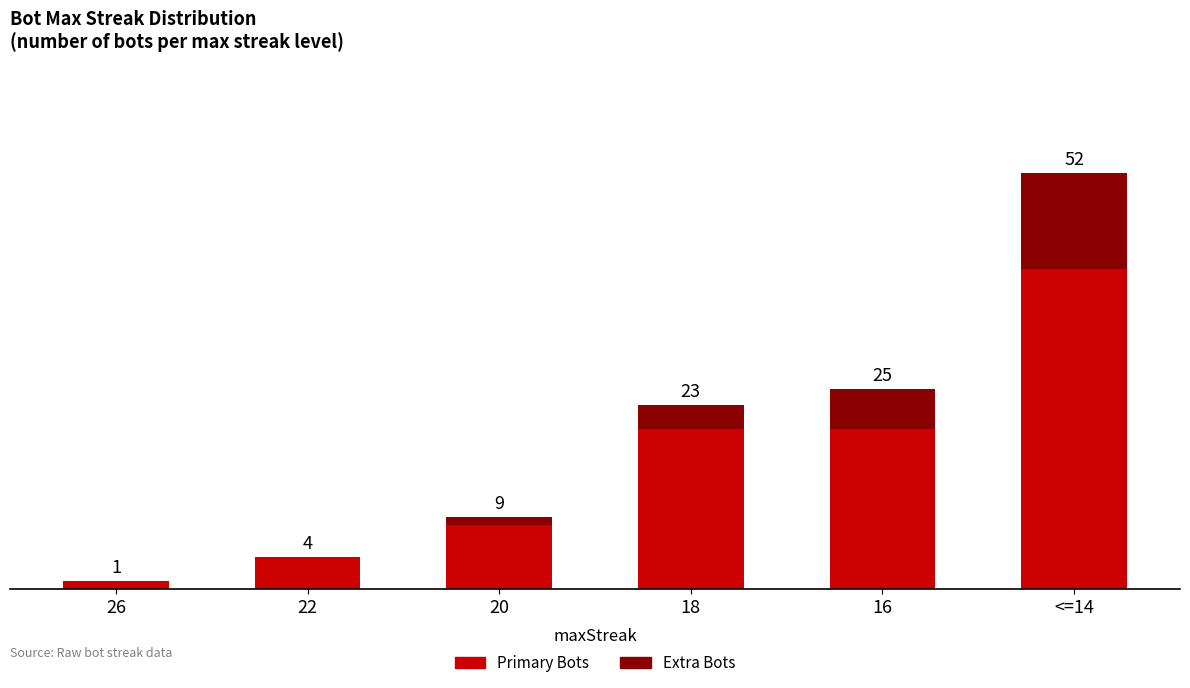

What are all the series names shown in the legend?

Primary Bots, Extra Bots